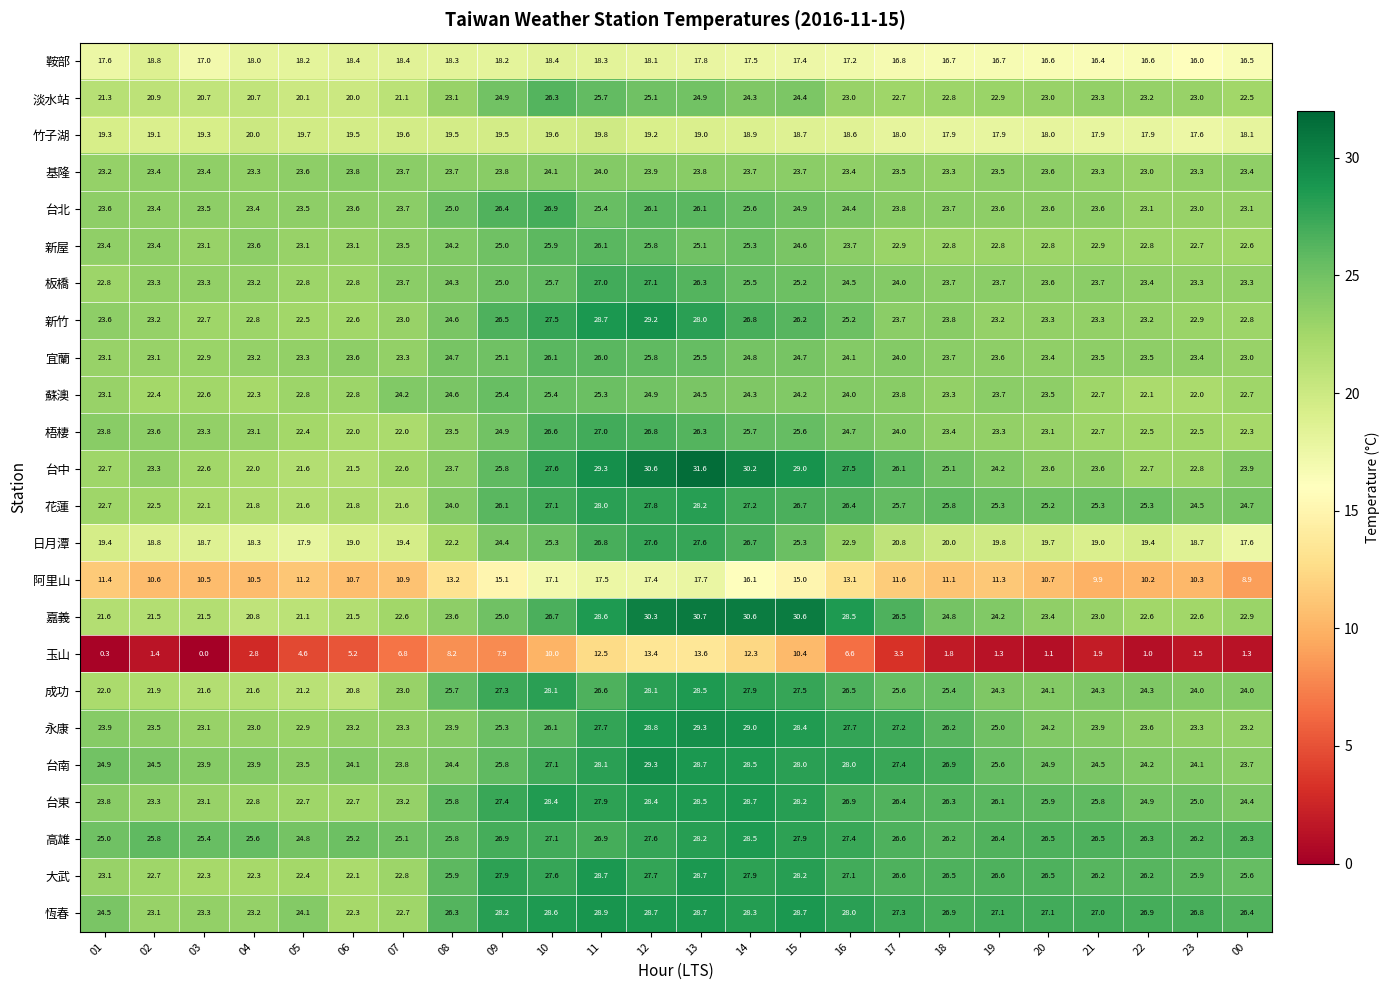

Is it true that 高雄 equals 26.5 at 21?

True